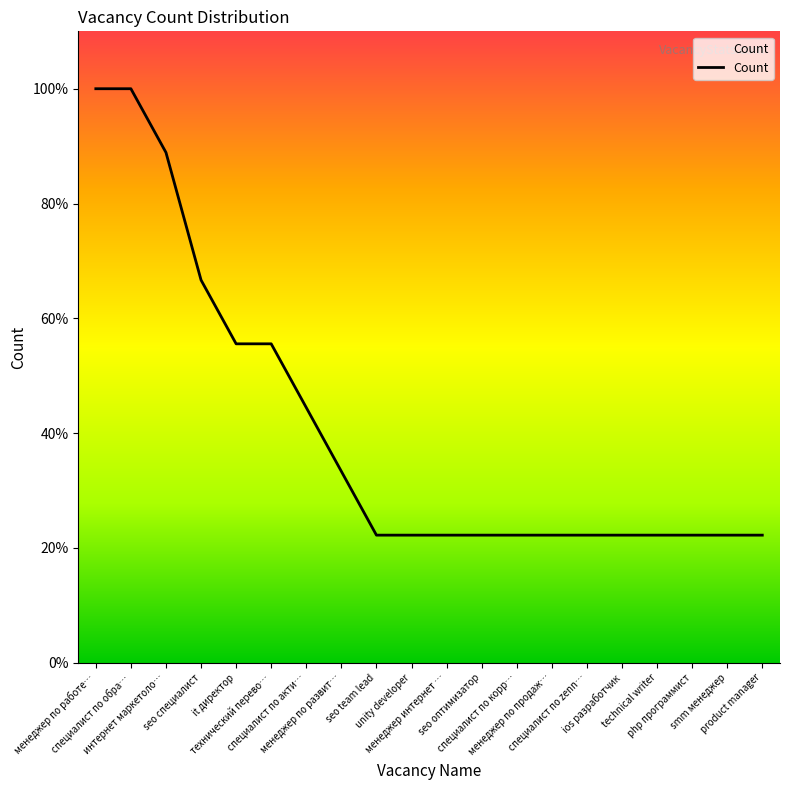

At which category does the chart reach its minimum across all series?

seo team lead